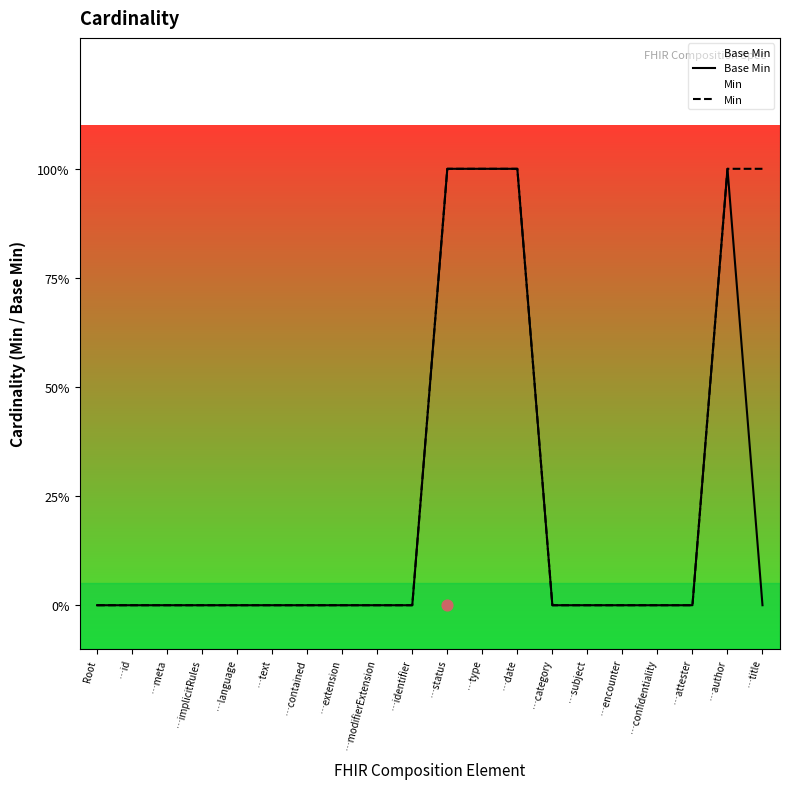

What are all the series names shown in the legend?

Base Min, Min